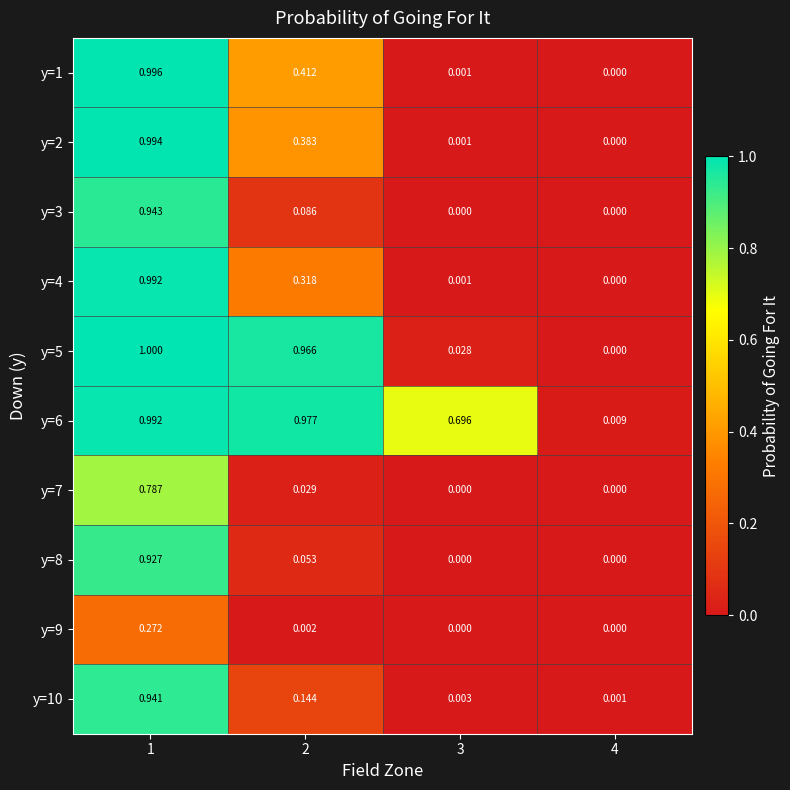

How many data points in y=9 are above 0?

2